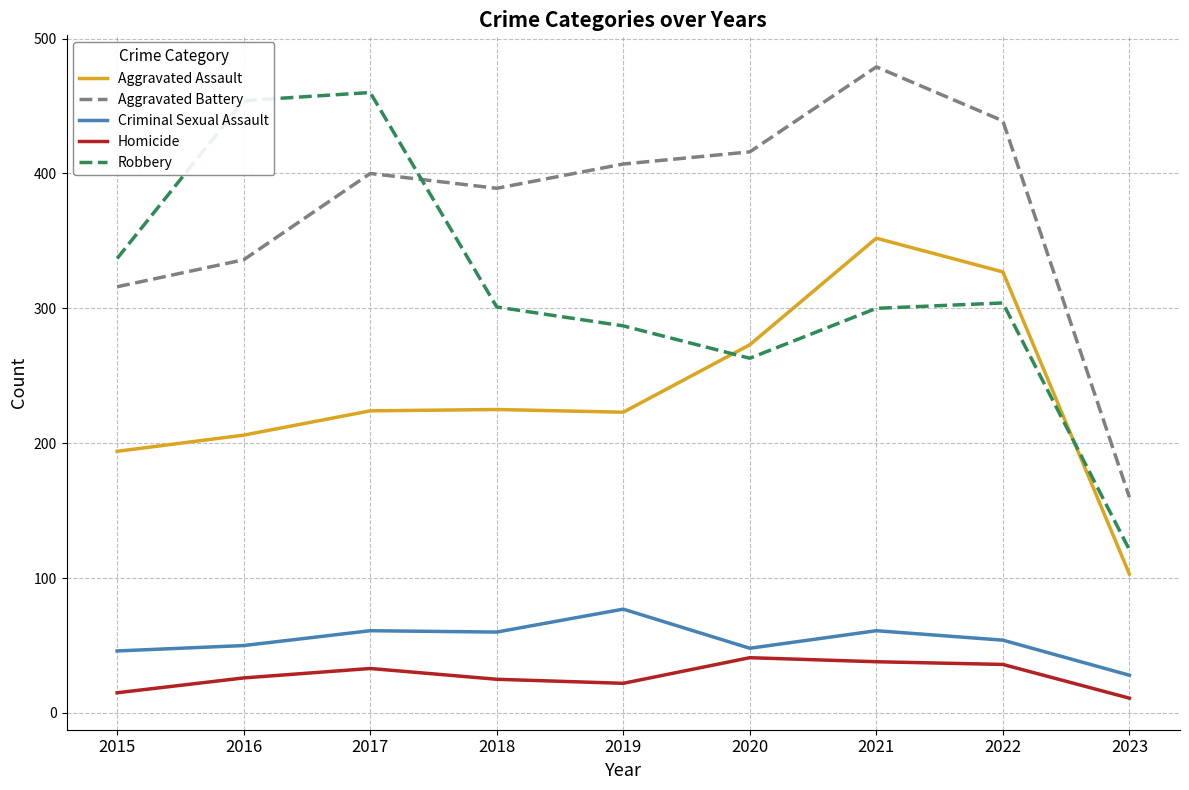

What is the sum of the Robbery values at 2016 and 2018?

755